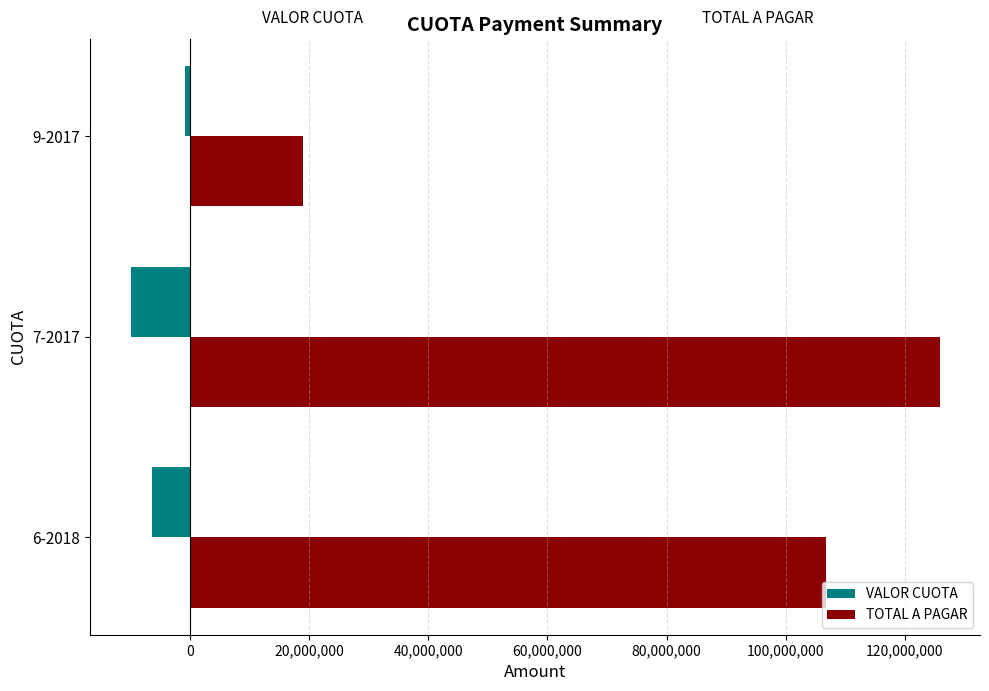

Rank the categories by TOTAL A PAGAR value from highest to lowest.

7-2017, 6-2018, 9-2017